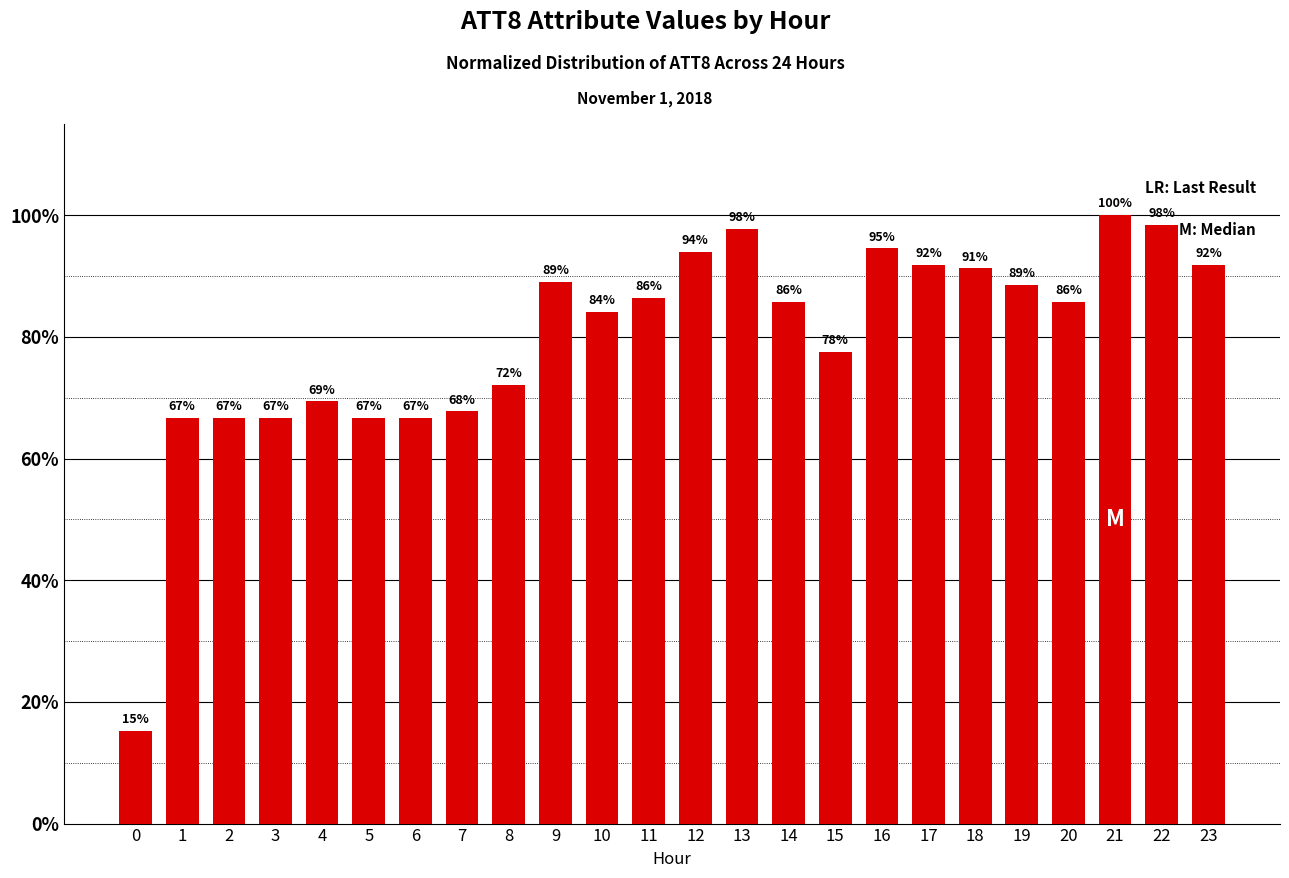

What is the sum of the values at 18 and 21?

191.3